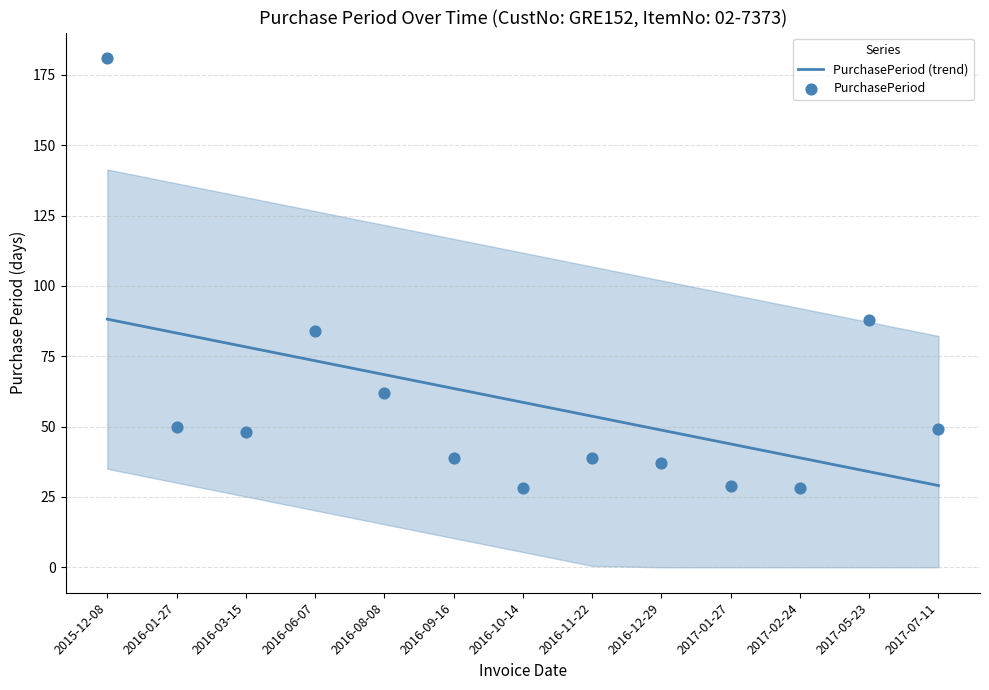

Which series has the largest total across all categories?

PurchasePeriod